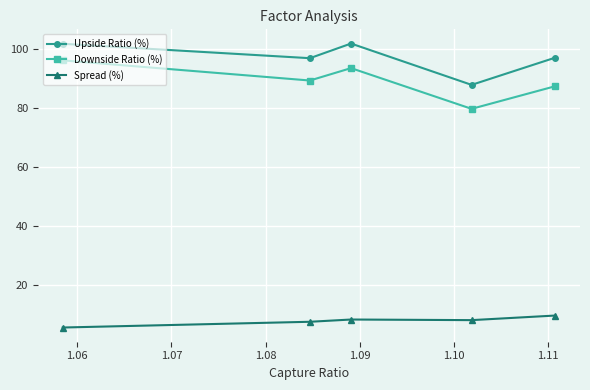

At how many categories does at least one series exceed 17?

5